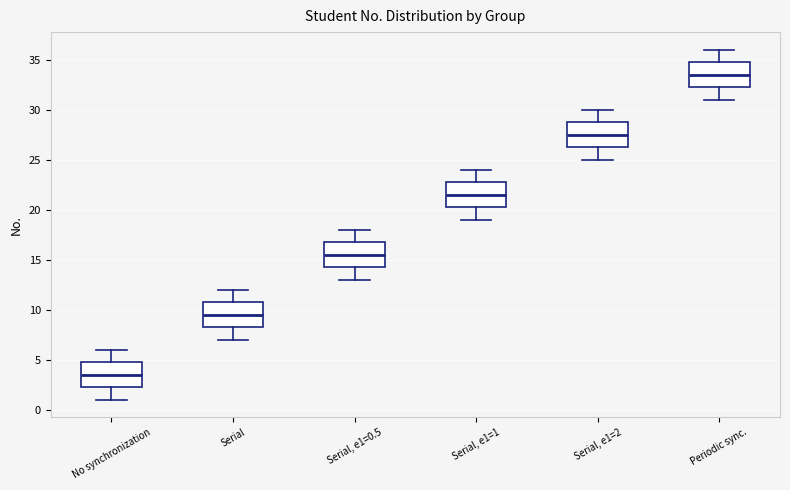

Which box has the lowest median line?

No synchronization